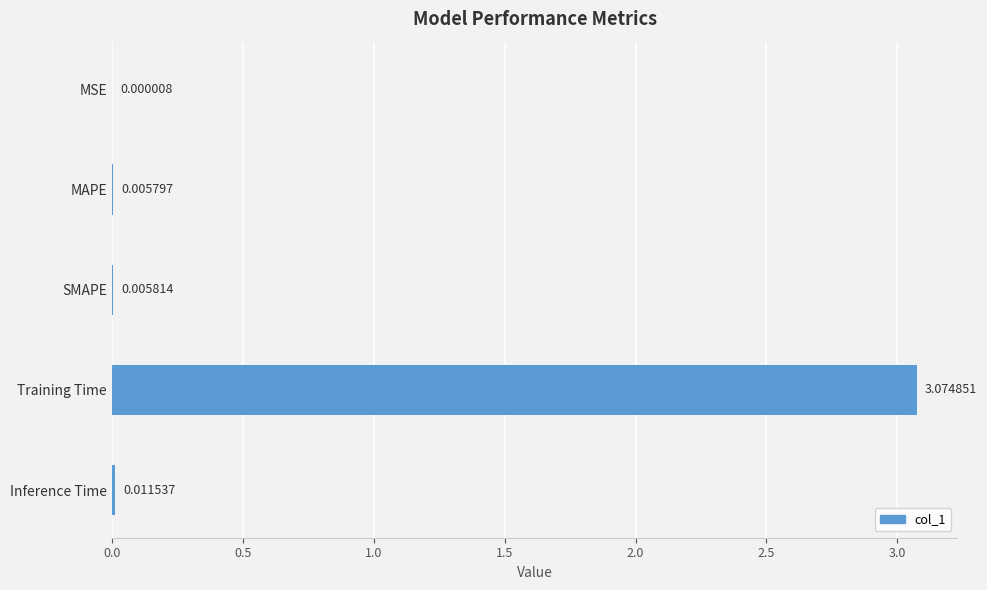

At which label is the value closest to 1?

Inference Time